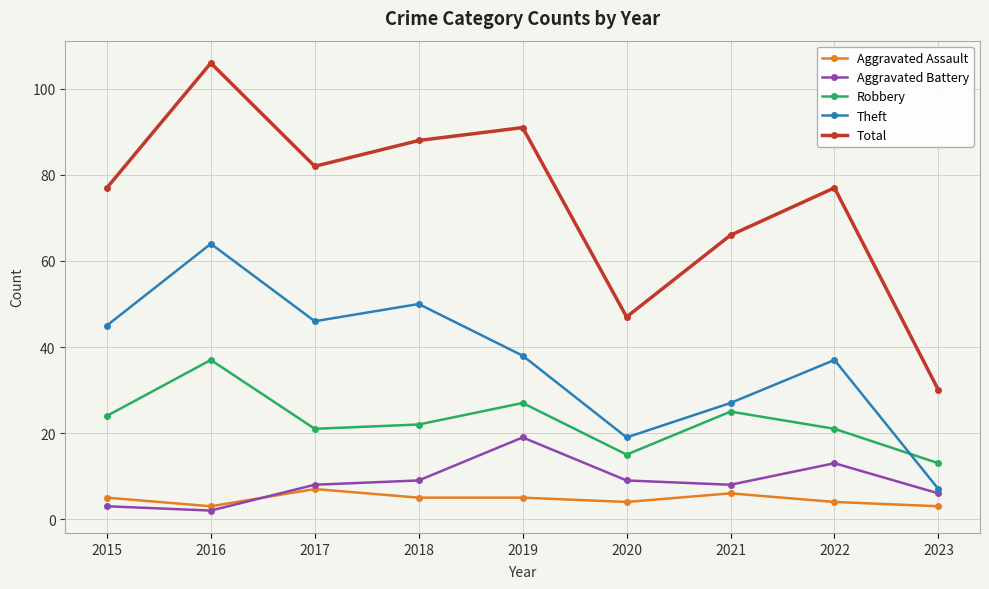

At how many categories does at least one series exceed 73?

6